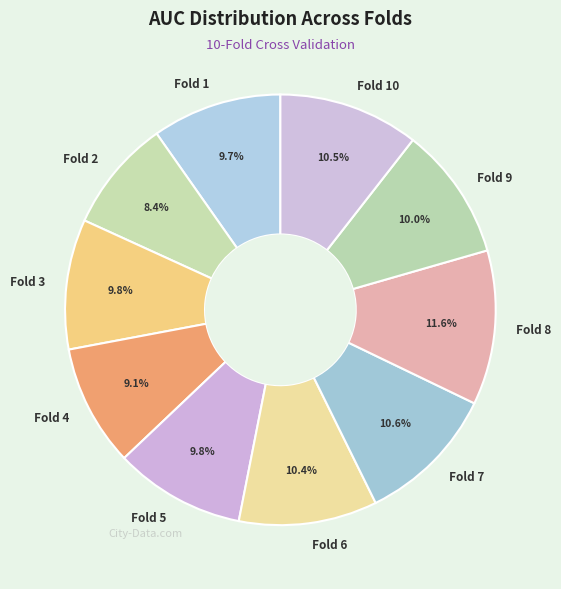

To the nearest percent, what is the combined percentage of Fold 10 and Fold 1?

20%